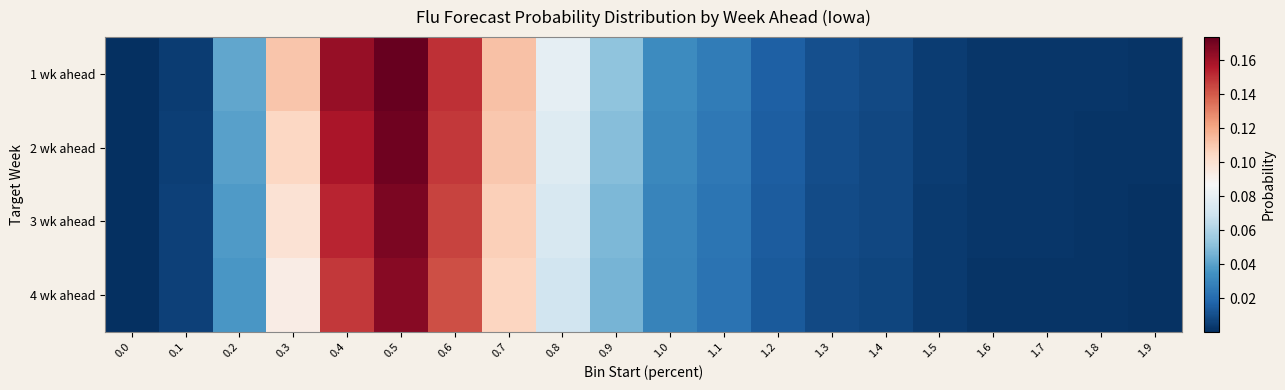

At which category is the sum across all series the highest?

0.5